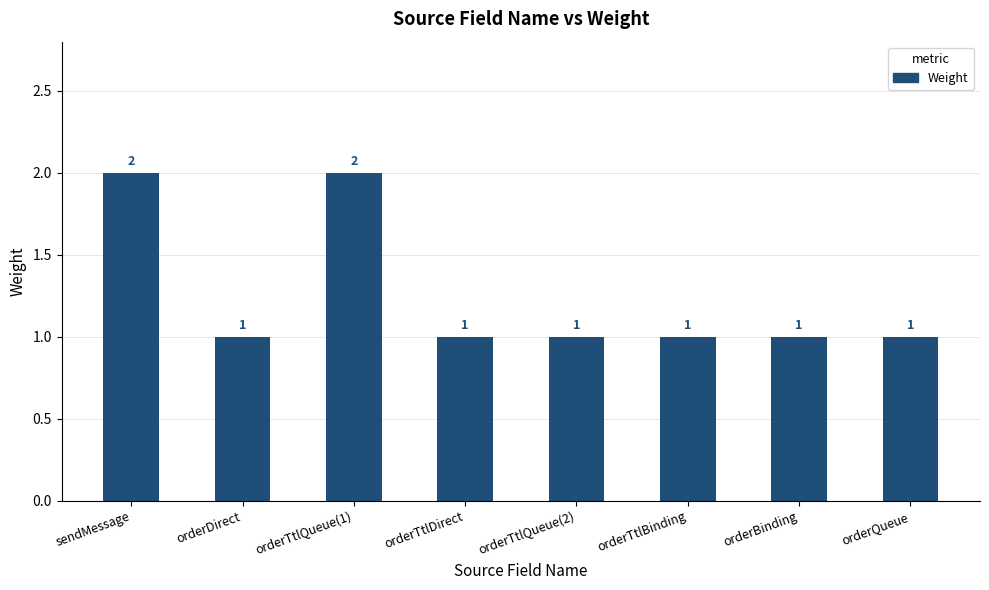

What is the ratio of the value at orderTtlBinding to the value at orderTtlQueue(1)?

0.5